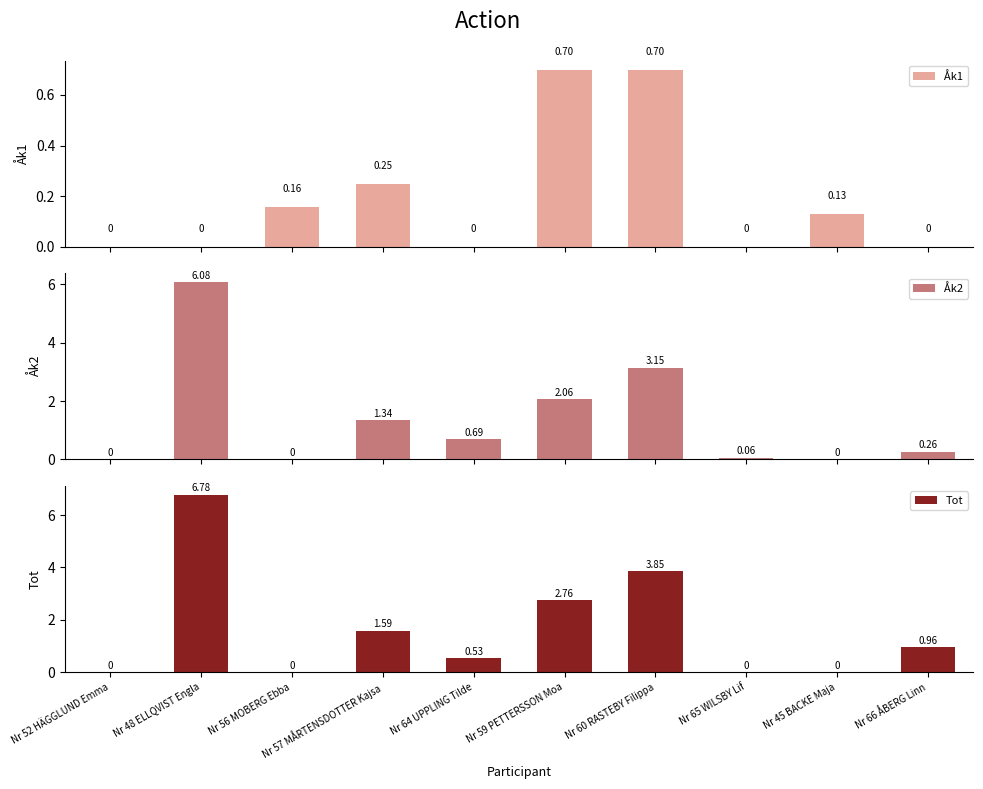

What position from the left is Nr 60 RASTEBY Filippa?

7